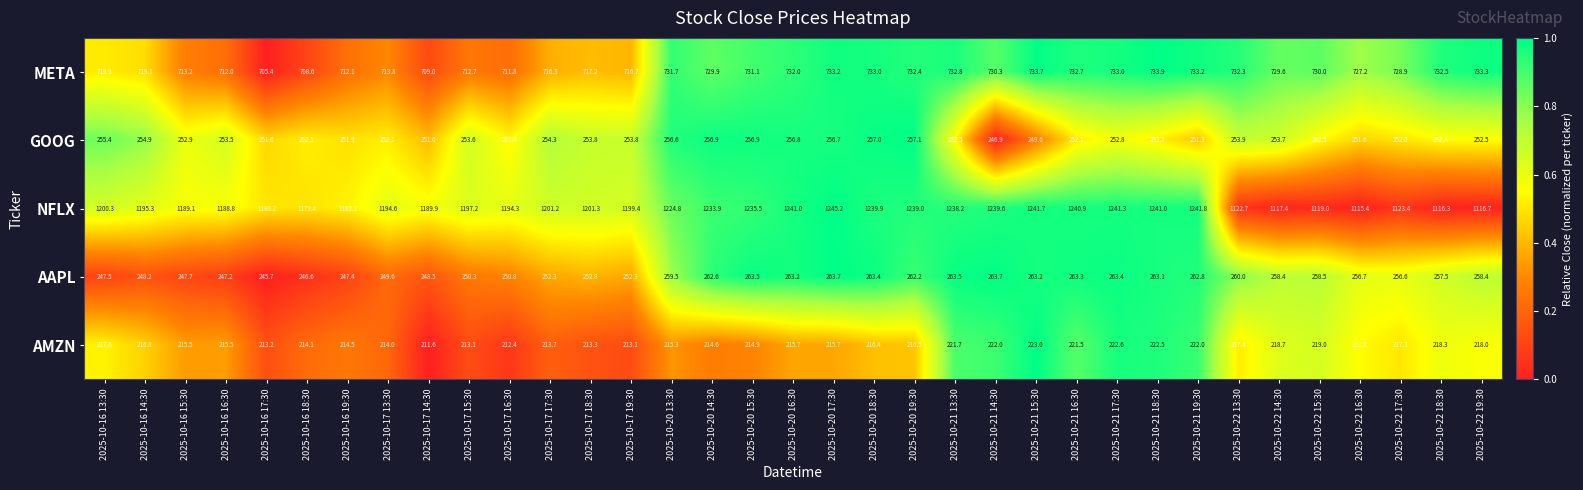

What is the total value across all series at 2025-10-22 18:30?

2577.0